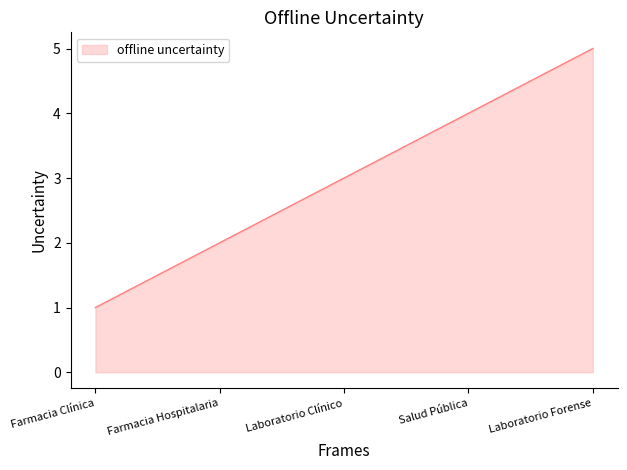

Read the value at Salud Pública.

4